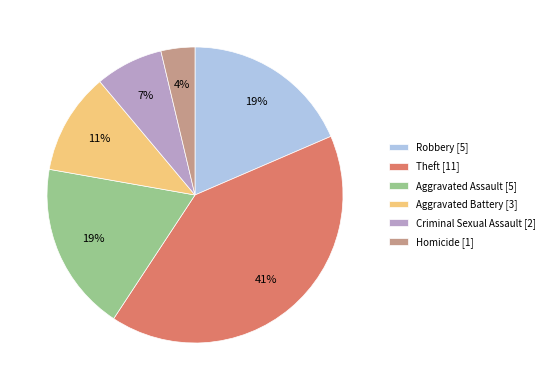

Which has a higher value, Theft [11] or Aggravated Assault [5]?

Theft [11]